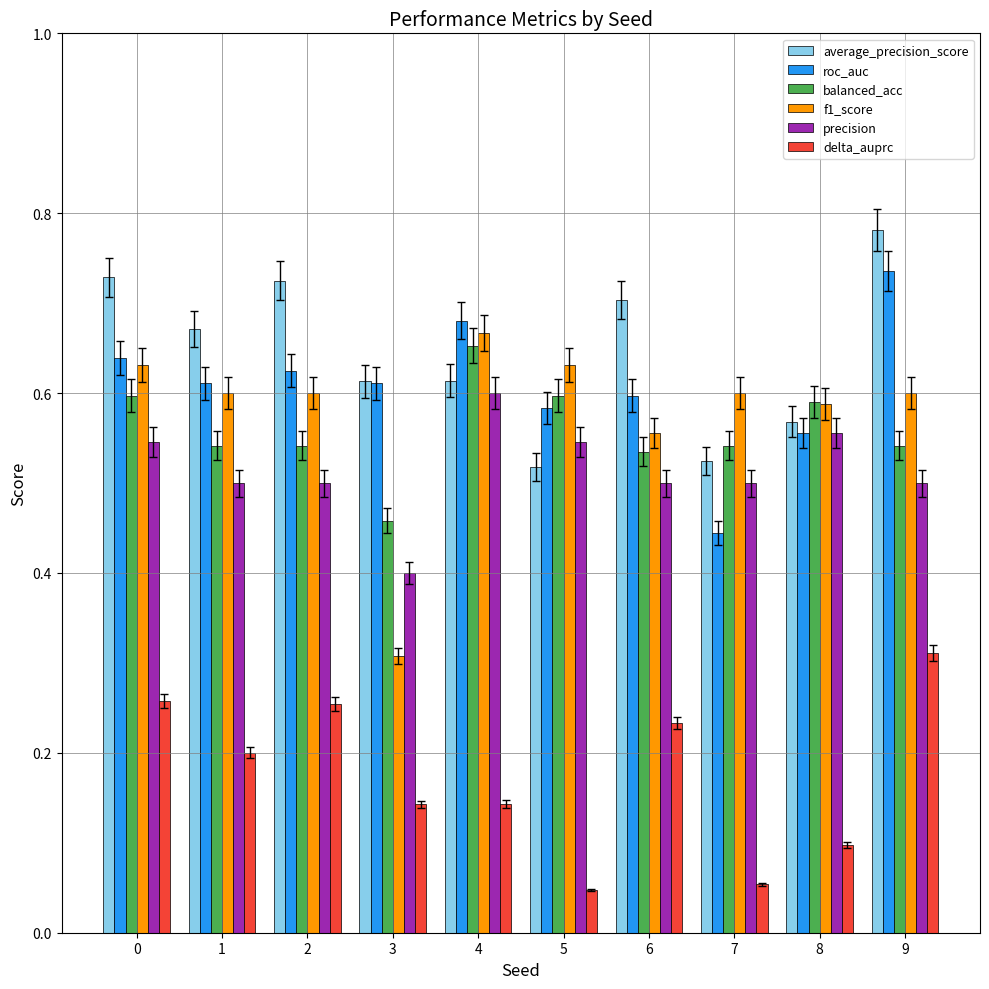

Count the number of data series in this chart.

6